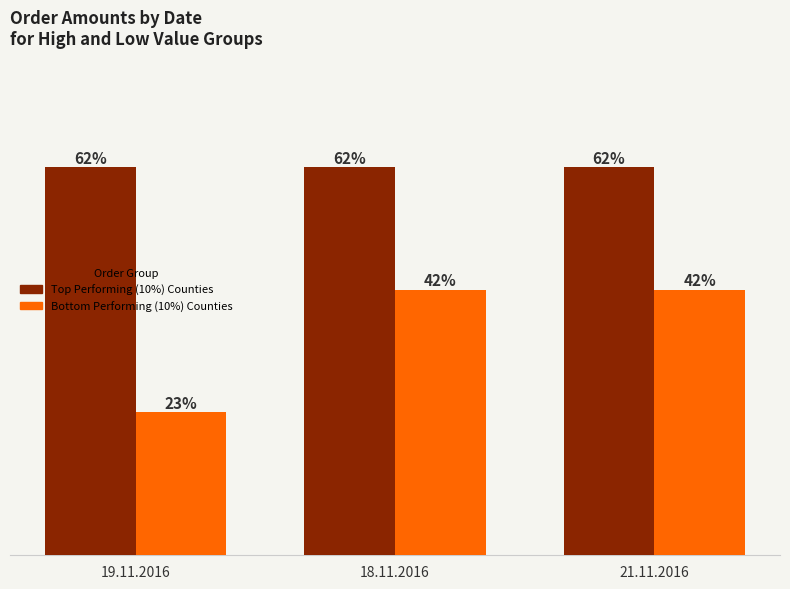

Which category has the lowest value across all series?

19.11.2016